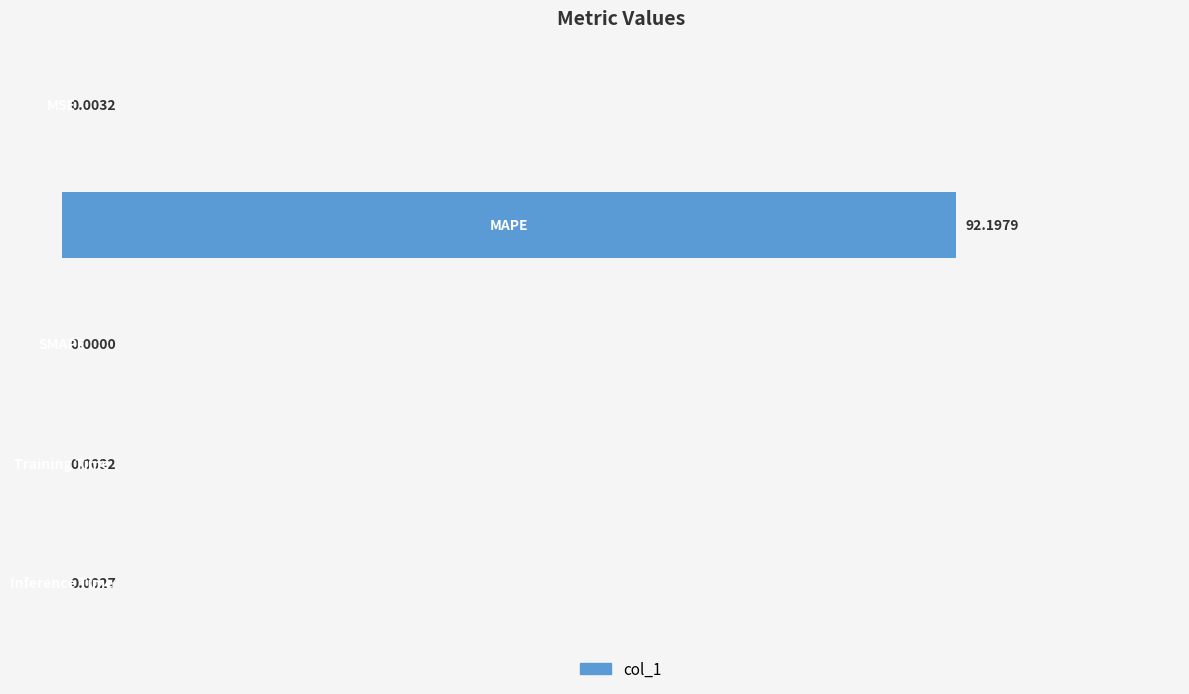

Are the bars grouped side by side (vs. stacked)?

No